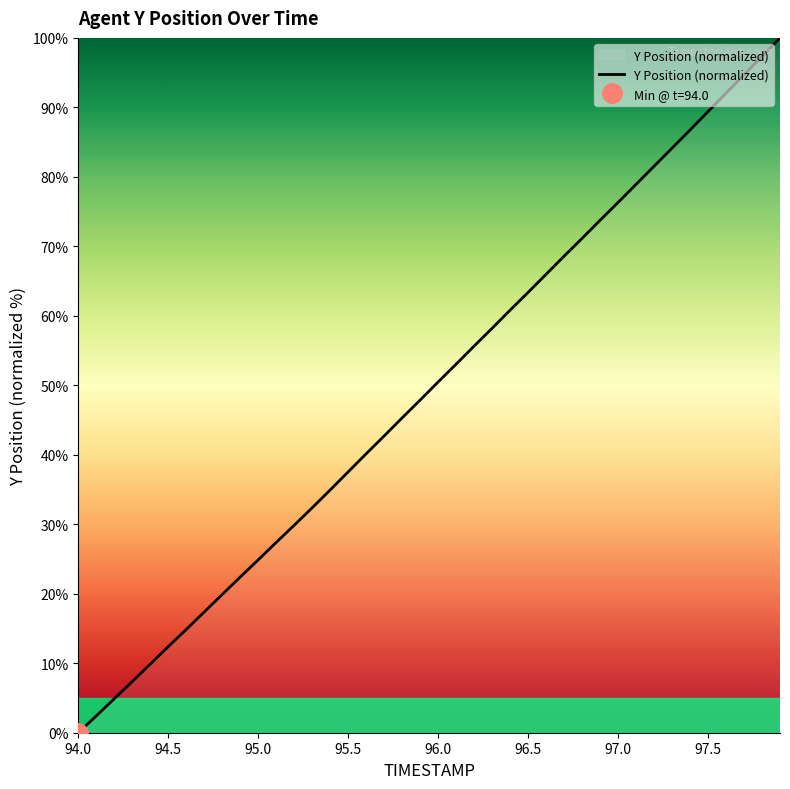

The value of Y Position (normalized) at 97.0 is 19.2. True or false?

False